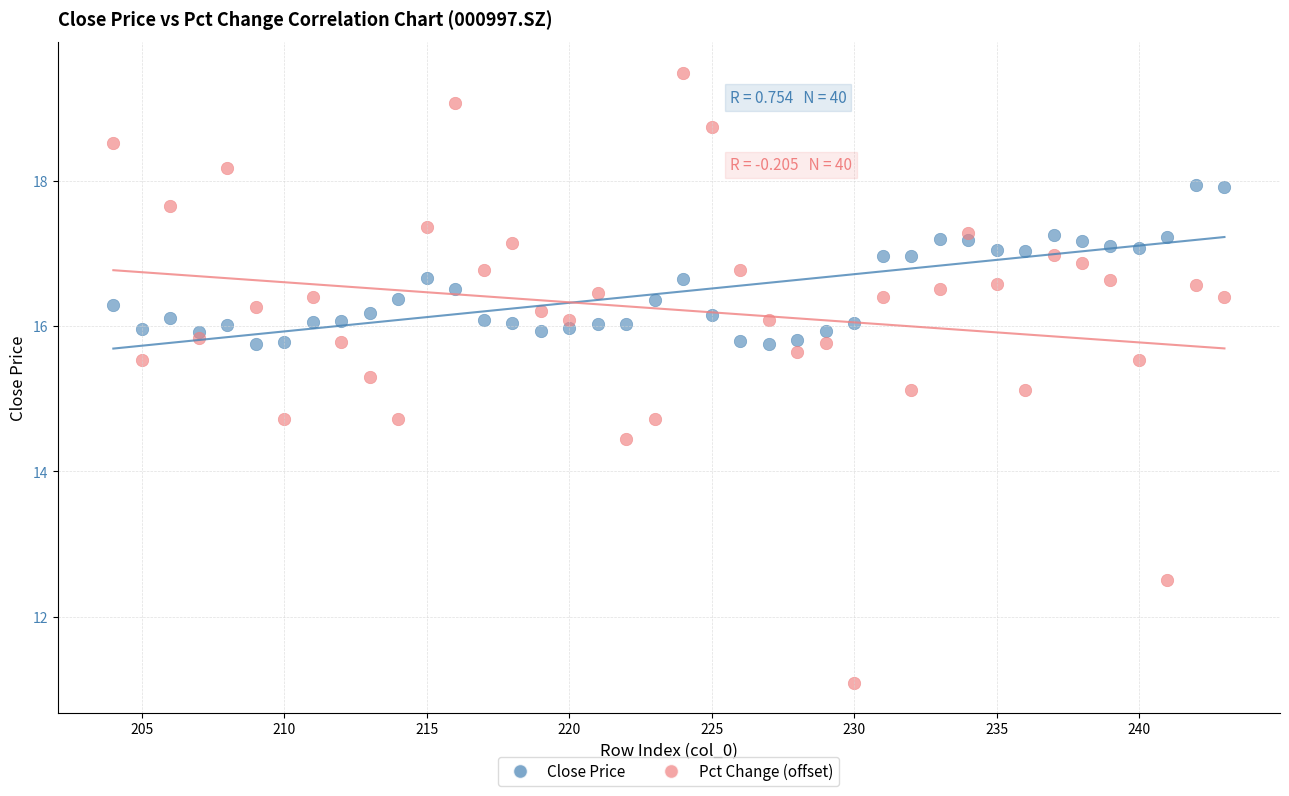

What are all the series names shown in the legend?

Close Price, Pct Change (offset)